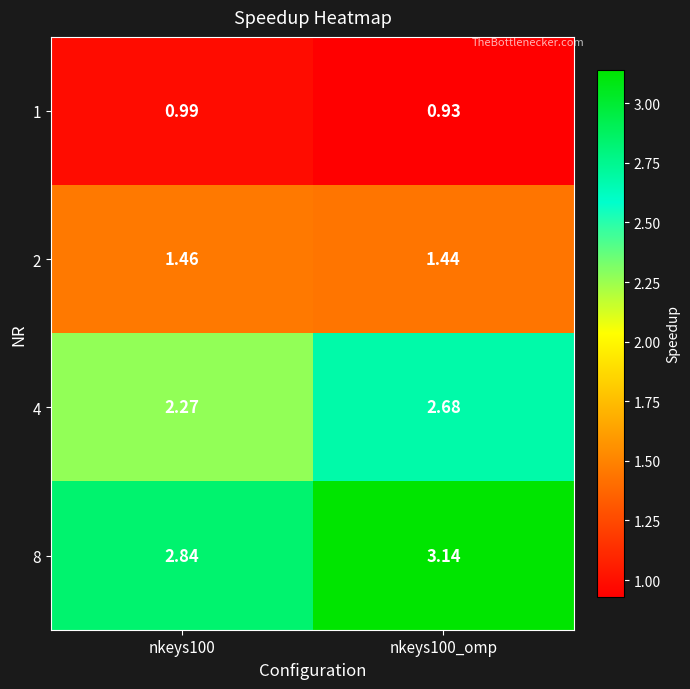

What is the difference between the highest and lowest values at nkeys100_omp?

2.2